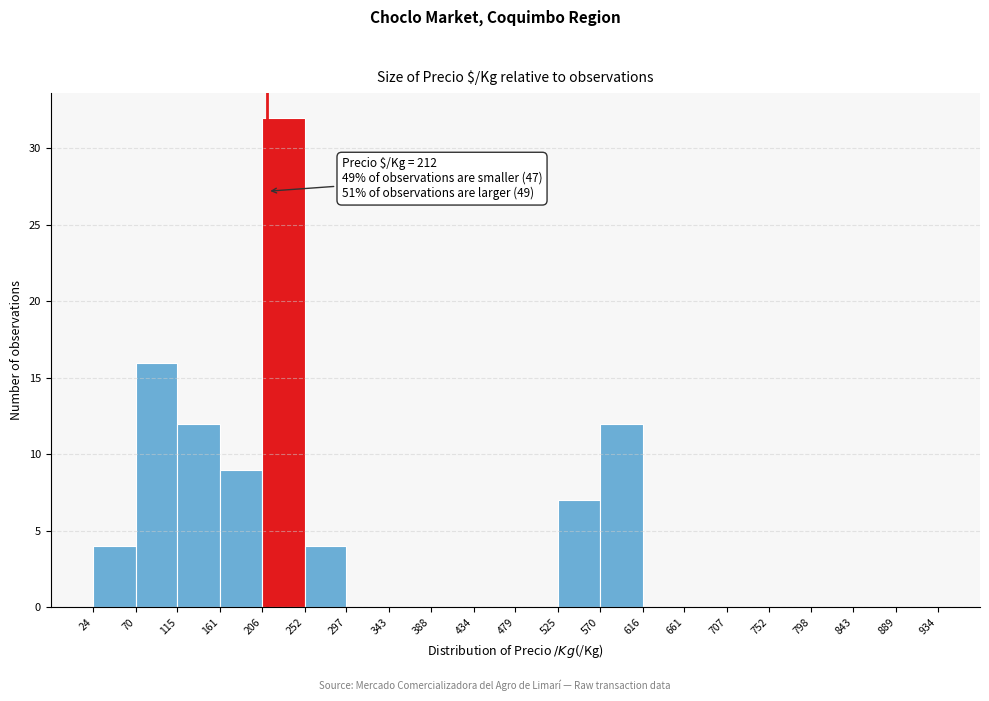

Over which range of the x-axis is the bar tallest?

206 to 252